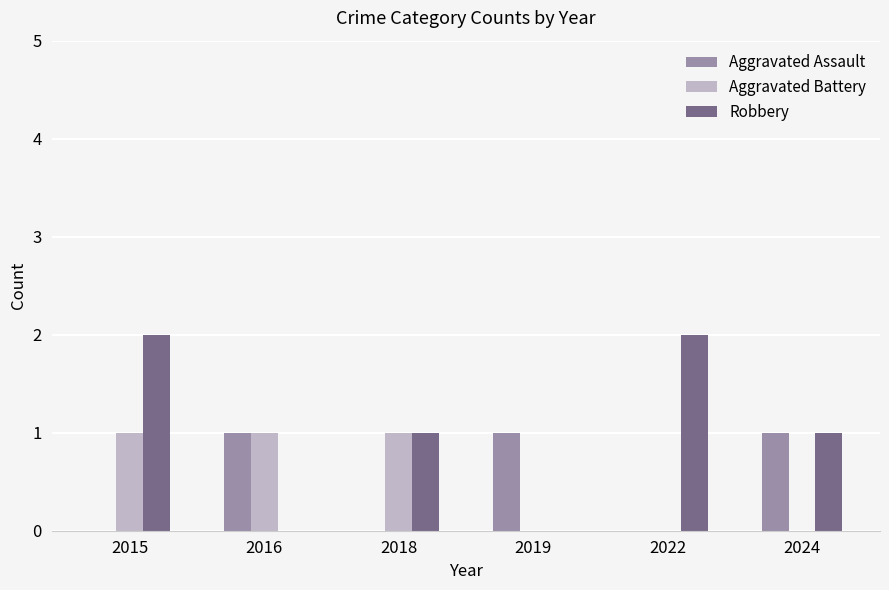

What is the sum of all Robbery values?

6